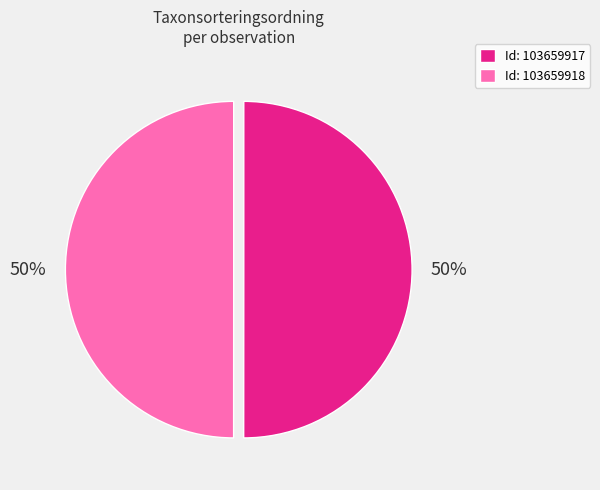

Approximately how many times larger is the value at Id: 103659918 compared to Id: 103659917?

1.0